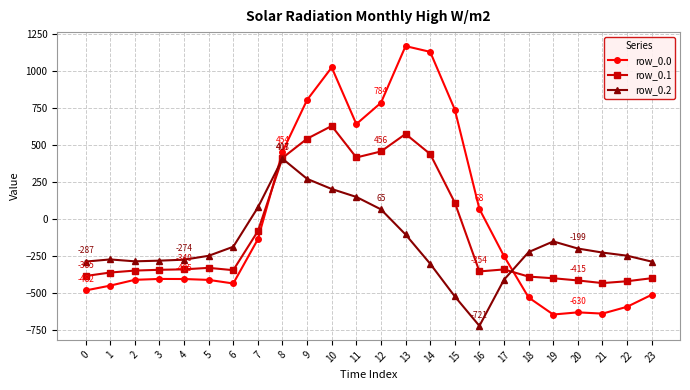

What is the value of the row_0.2 point at the 7th from the left?

-187.1